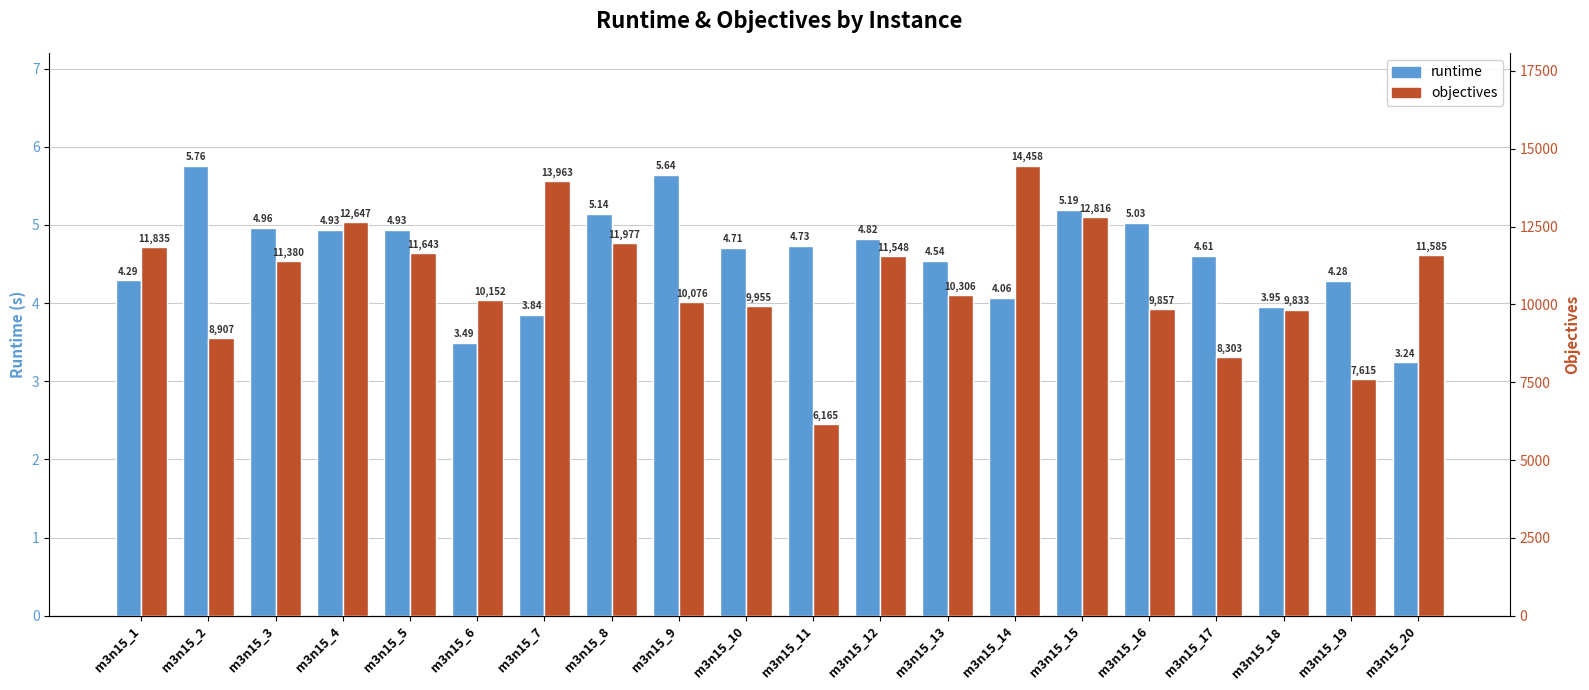

What is the sum of the runtime values at m3n15_10 and m3n15_17?

9.3